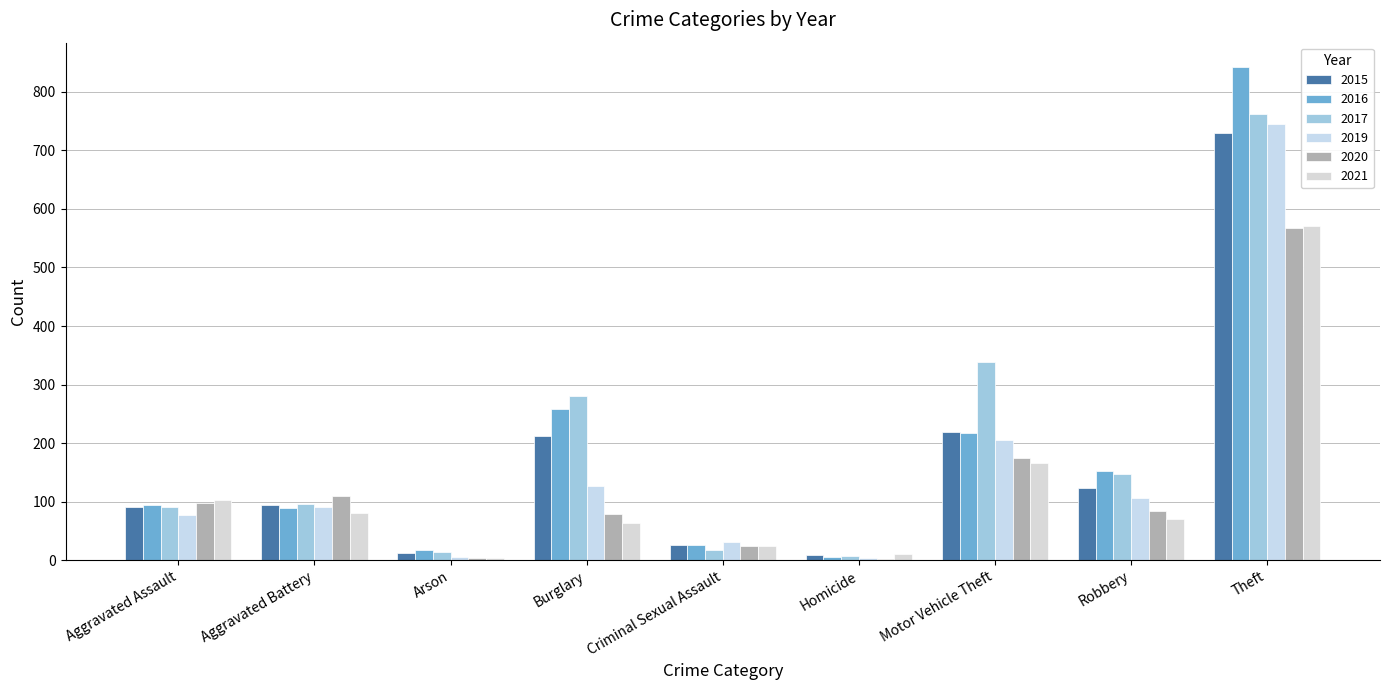

What is the label of the 7th bar from the left?

Motor Vehicle Theft